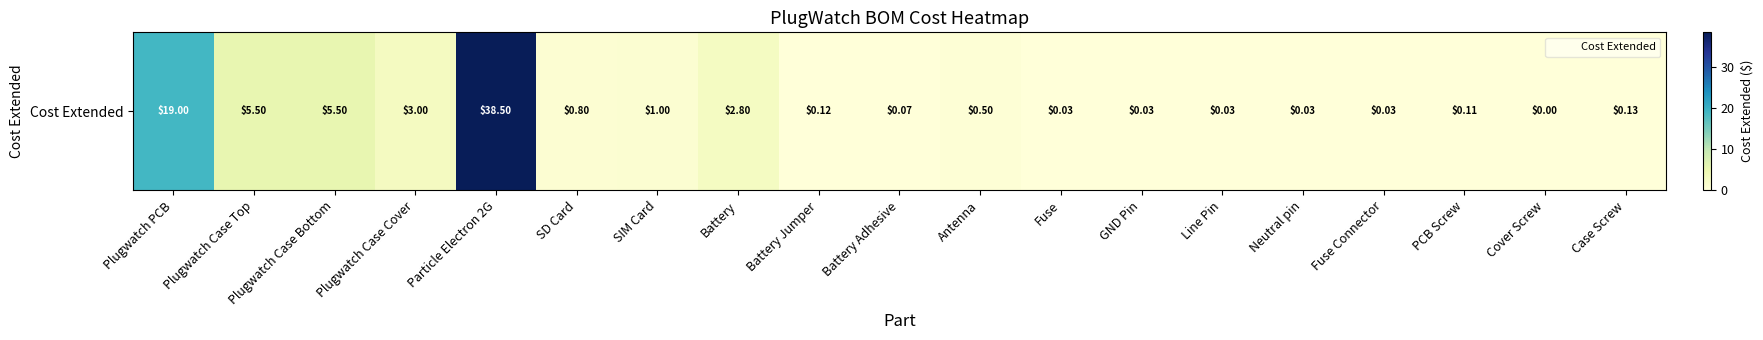

True or false: the data shows 0.0 at Fuse Connector.

True